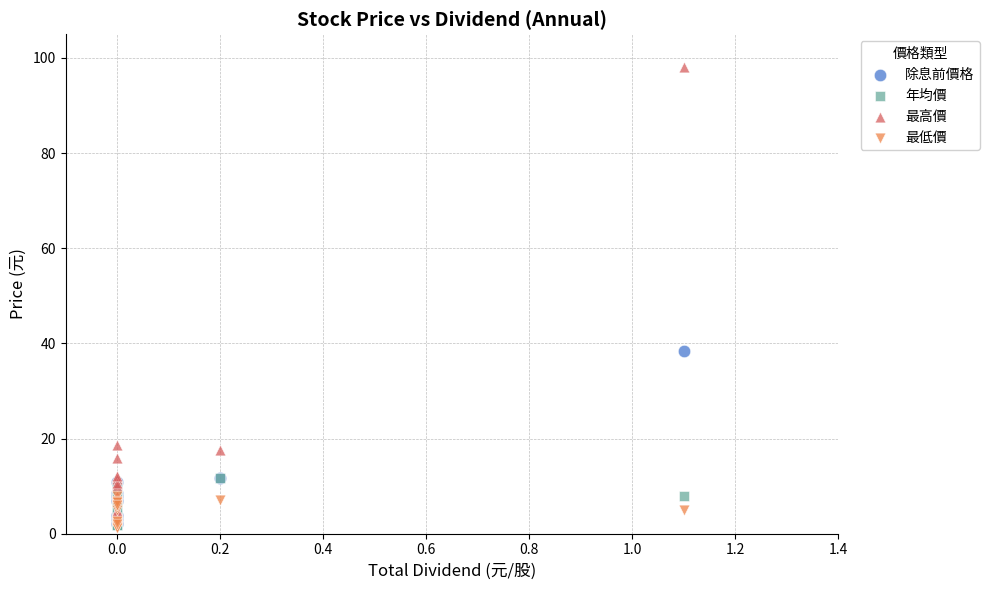

Which series has the largest Y range (max minus min)?

最高價